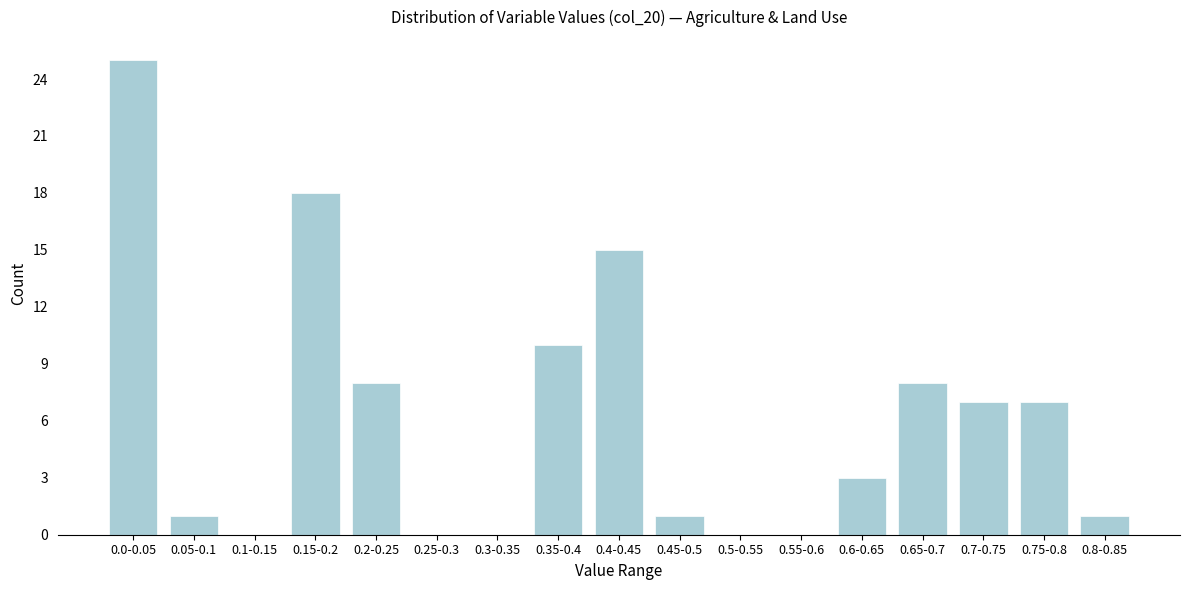

Reading left to right, extract all data points from this chart.

0.0-0.05=25	0.05-0.1=1	0.1-0.15=0	0.15-0.2=18	0.2-0.25=8	0.25-0.3=0	0.3-0.35=0	0.35-0.4=10	0.4-0.45=15	0.45-0.5=1	0.5-0.55=0	0.55-0.6=0	0.6-0.65=3	0.65-0.7=8	0.7-0.75=7	0.75-0.8=7	0.8-0.85=1